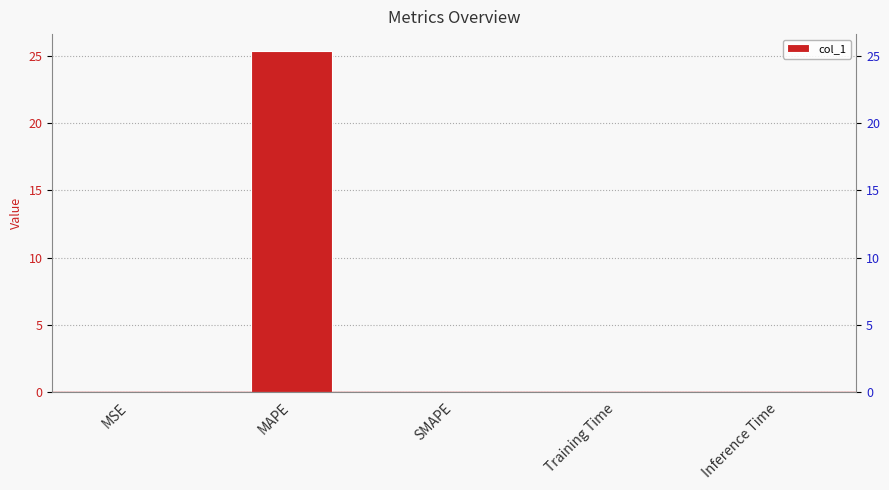

Between Training Time and MSE, which is larger?

MSE